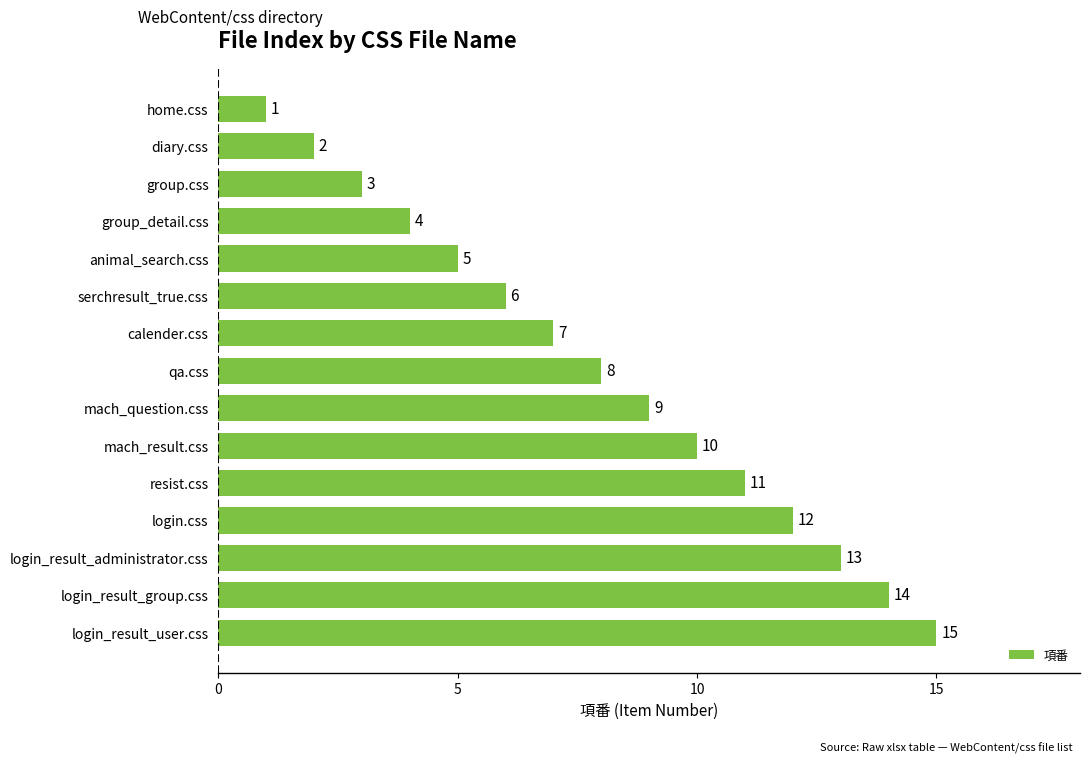

What is the value of the 1st bar from the top?

1